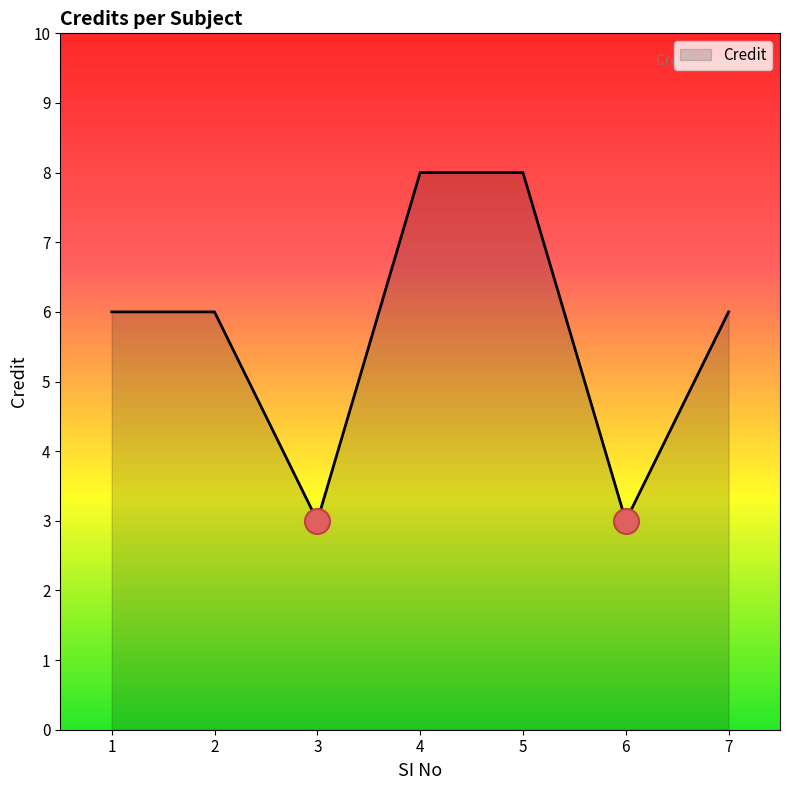

The chart shows a value of 13 at 4. True or false?

False